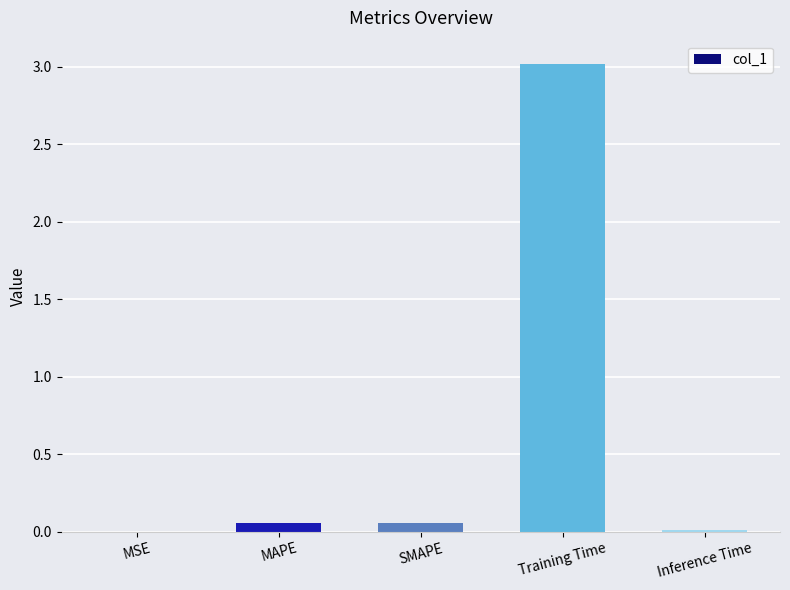

True or false: the data shows 0.0 at MSE.

True